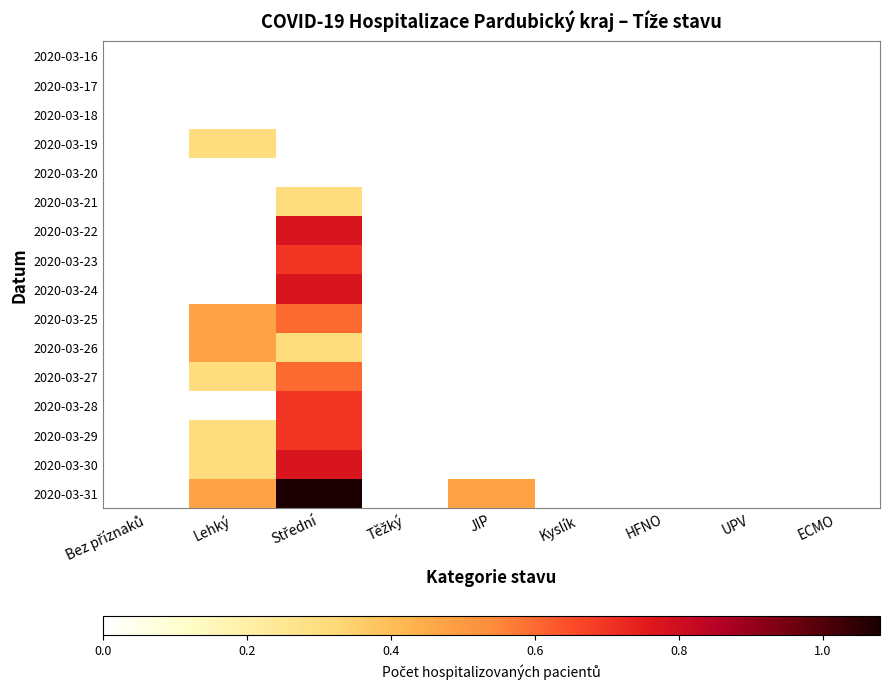

What is the greatest value displayed?

1.1